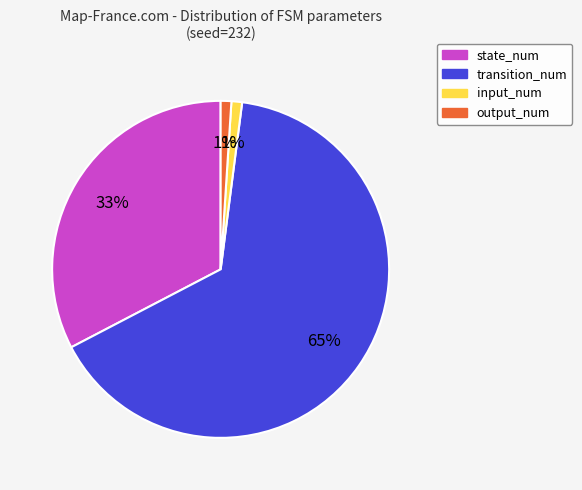

Which category has the biggest portion of the pie?

transition_num